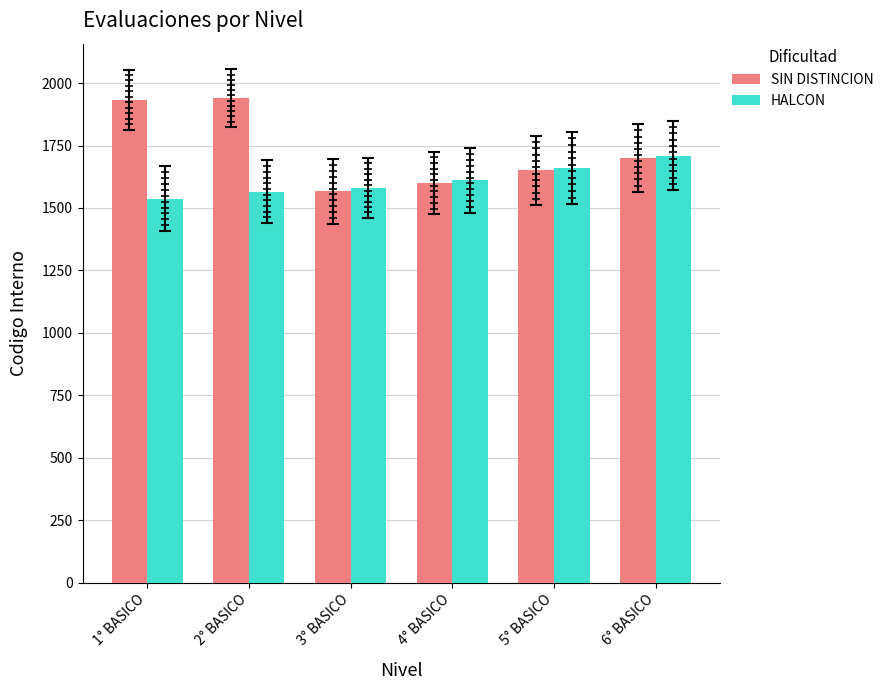

What is the total value across all series at 4° BASICO?

3210